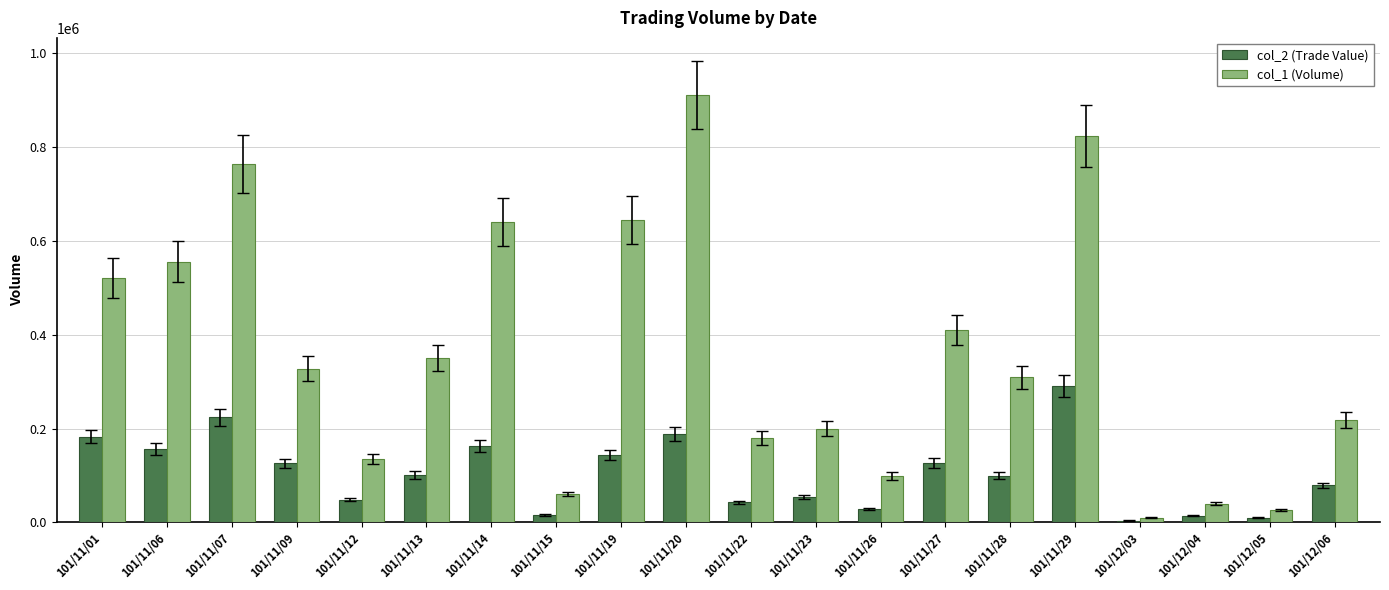

Where does the col_1 (Volume) series first go above 328000?

101/11/01